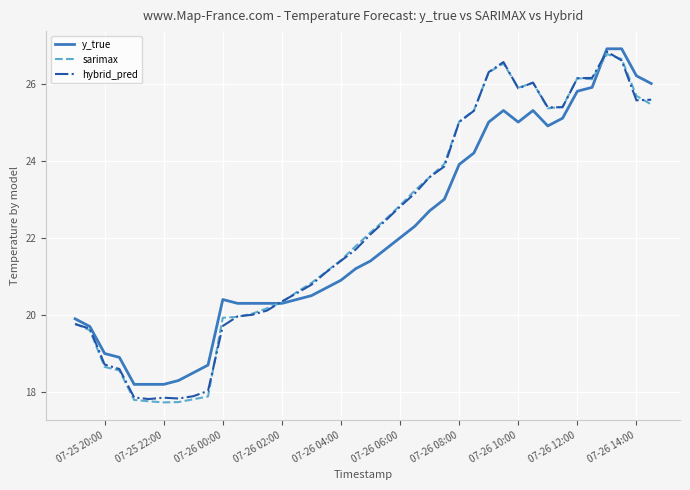

What is the maximum value for sarimax?

26.8